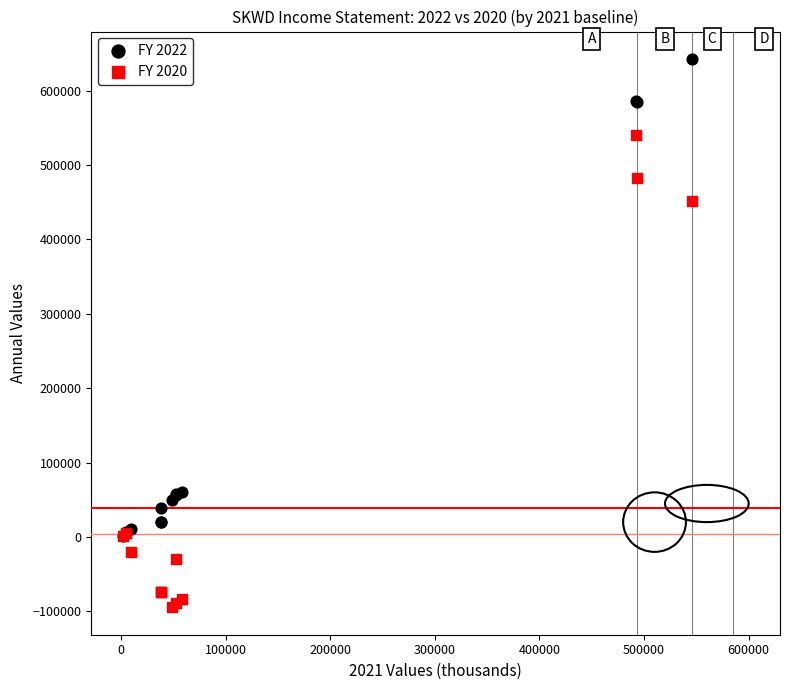

Across all series, what Y value is closest to 273950?

451800